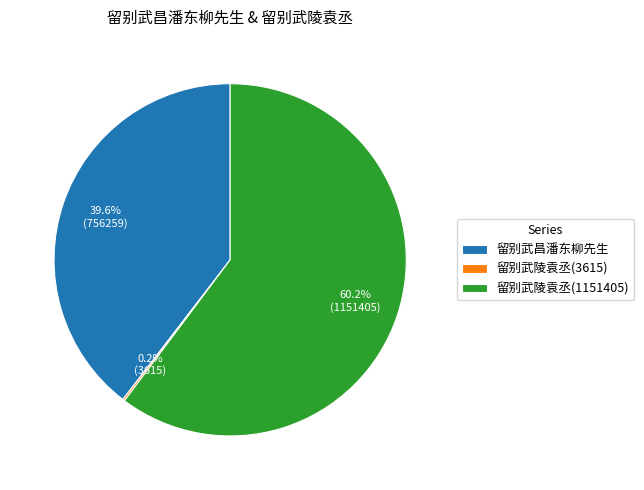

What is the ratio of the value at 留别武陵袁丞(1151405) to the value at 留别武昌潘东柳先生?

1.5